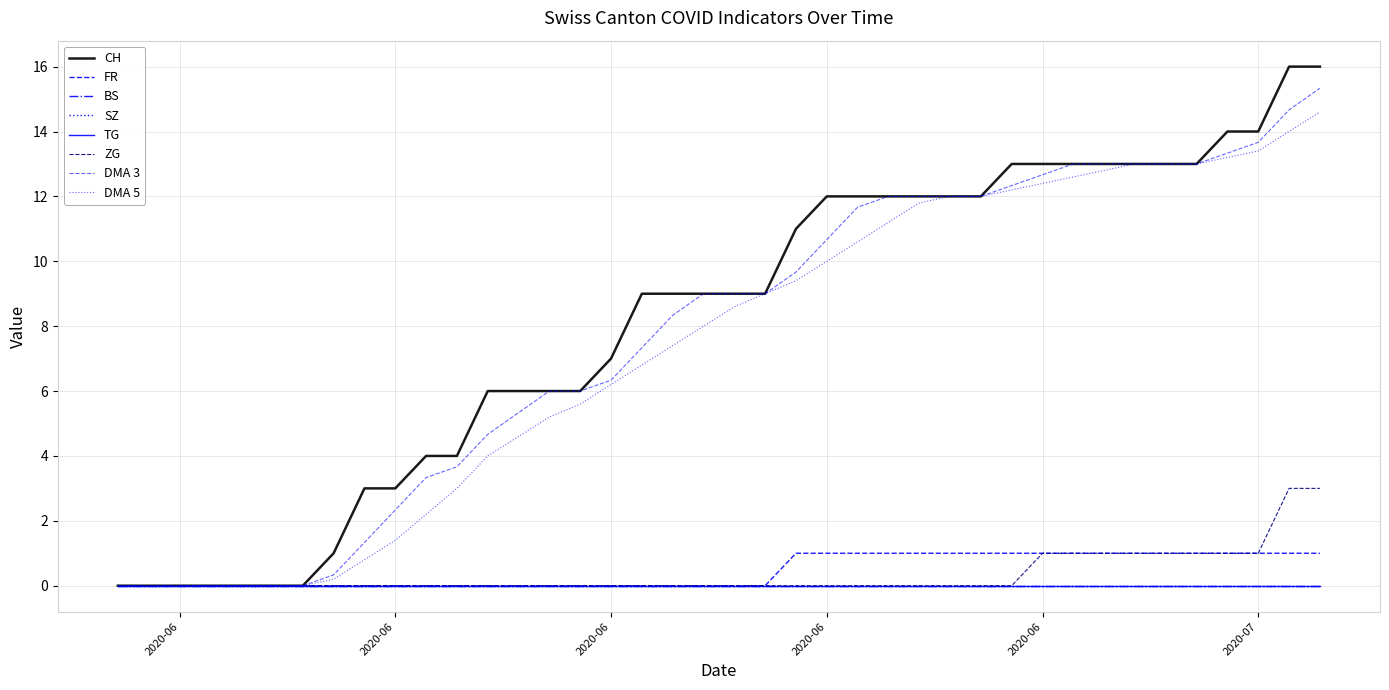

True or false: CH has a value of 0 at 2020-06-01.

True